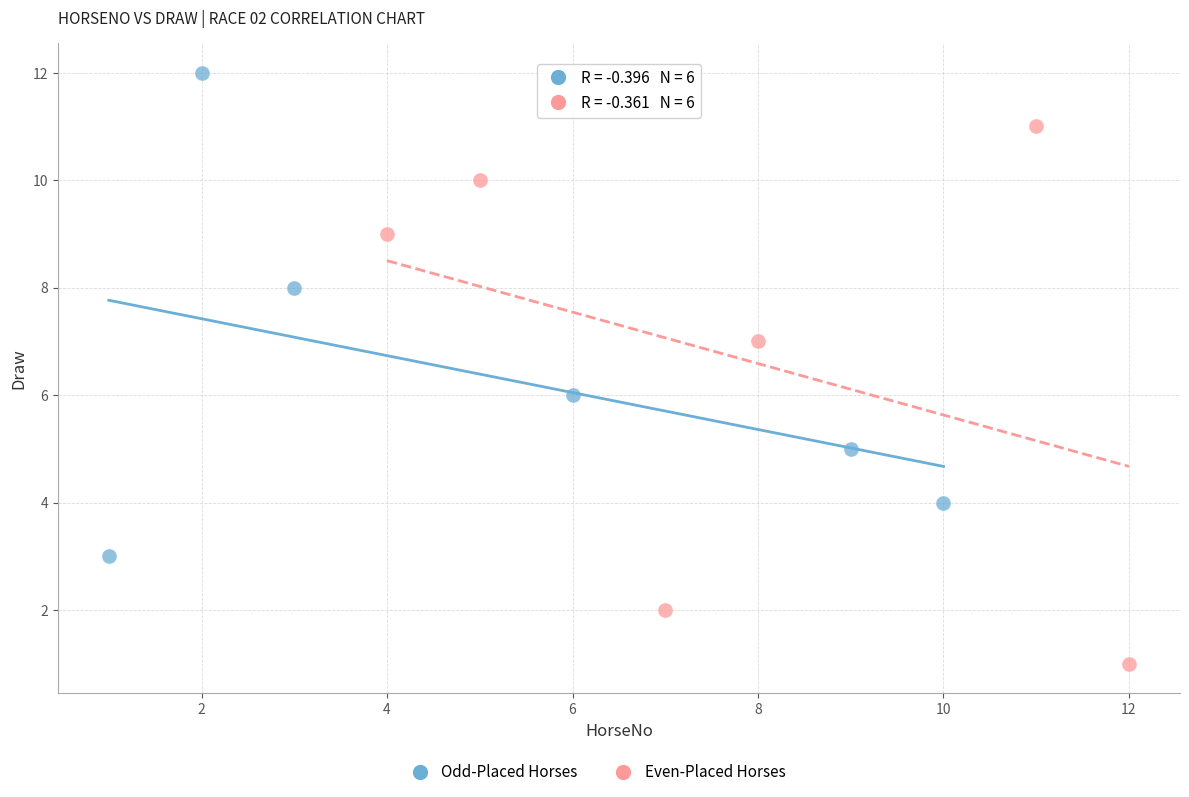

Which series contains the lowest Y value?

Even-Placed Horses